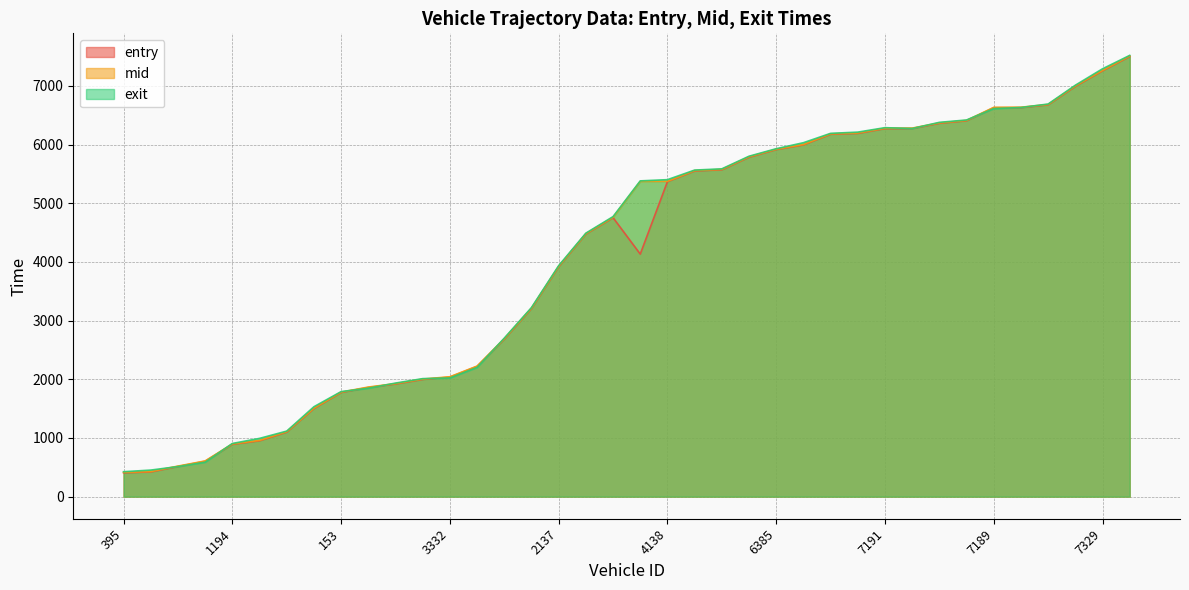

Which category has the highest value across all series?

6363